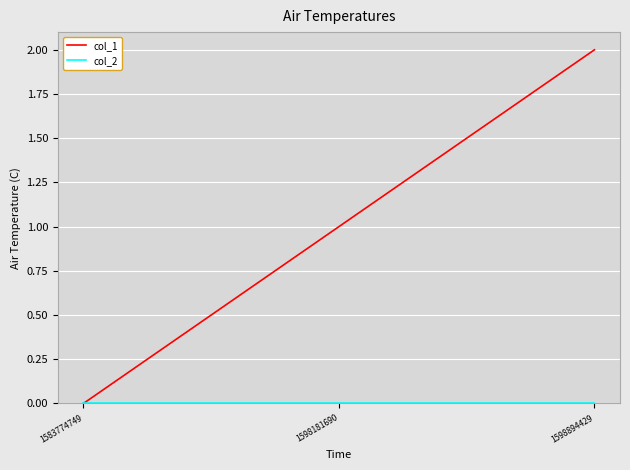

True or false: col_1 has a value of 2 at 1598894429.

True